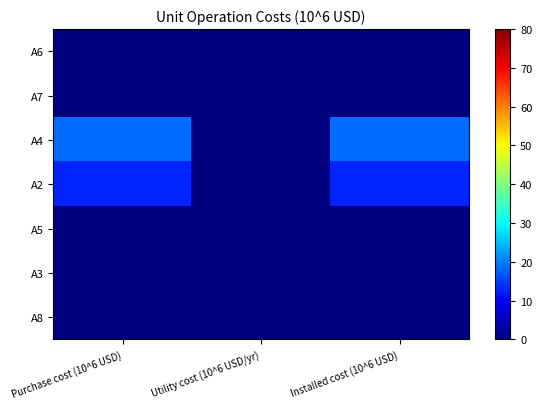

Reading right to left, list all the values displayed in this chart.

A6: Installed cost (10^6 USD)=0.0	Utility cost (10^6 USD/yr)=0.0	Purchase cost (10^6 USD)=0.0
A7: Installed cost (10^6 USD)=0.0	Utility cost (10^6 USD/yr)=0.0	Purchase cost (10^6 USD)=0.0
A4: Installed cost (10^6 USD)=18.6	Utility cost (10^6 USD/yr)=0.0	Purchase cost (10^6 USD)=18.6
A2: Installed cost (10^6 USD)=12.8	Utility cost (10^6 USD/yr)=0.0	Purchase cost (10^6 USD)=12.8
A5: Installed cost (10^6 USD)=0.0	Utility cost (10^6 USD/yr)=0.0	Purchase cost (10^6 USD)=0.0
A3: Installed cost (10^6 USD)=0.0	Utility cost (10^6 USD/yr)=0.0	Purchase cost (10^6 USD)=0.0
A8: Installed cost (10^6 USD)=0.0	Utility cost (10^6 USD/yr)=0.0	Purchase cost (10^6 USD)=0.0